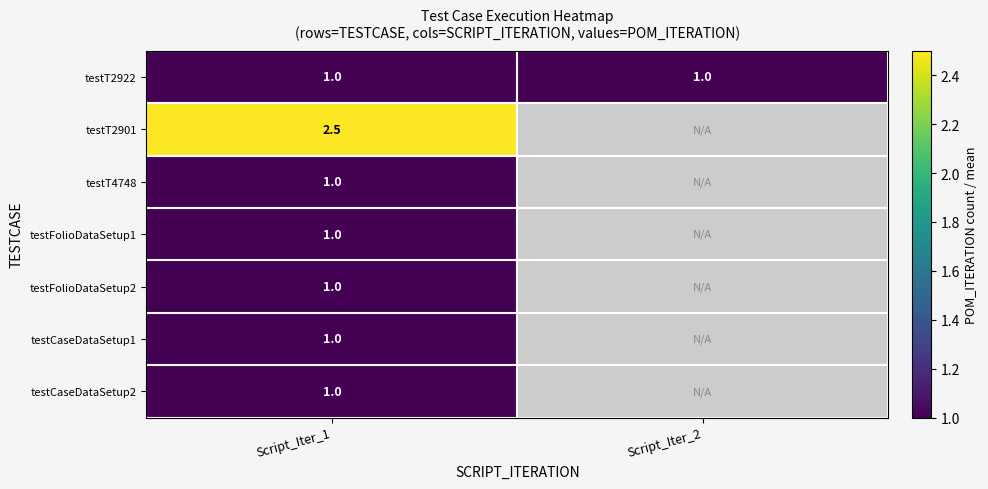

What is the average value of the testT2922 series?

1.0